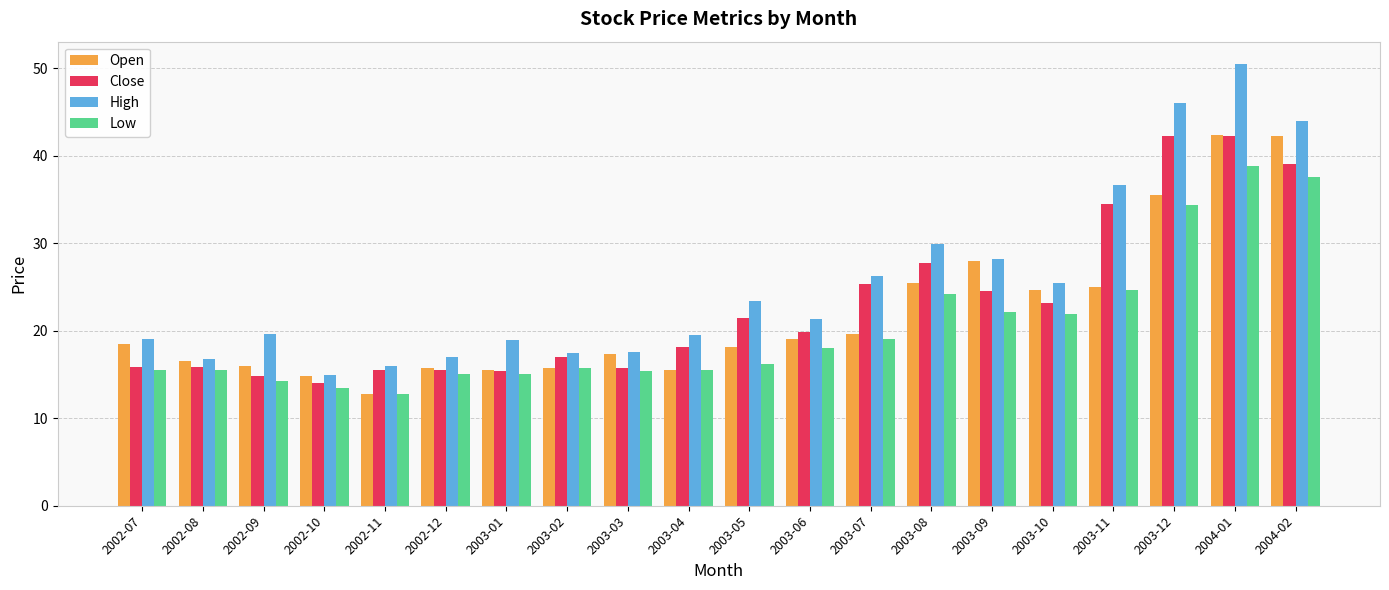

What is the total value across all series at 2003-04?

68.7